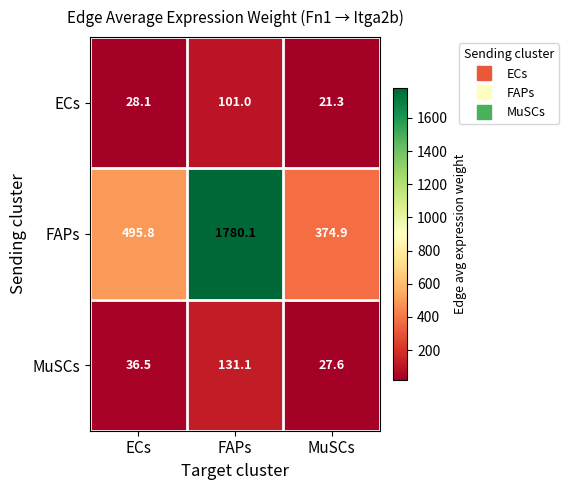

At which label does MuSCs first exceed 36?

ECs